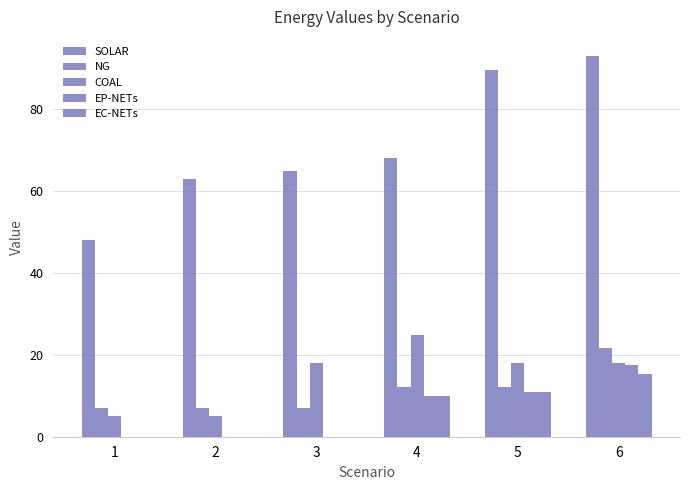

Count the number of categories in the chart.

6